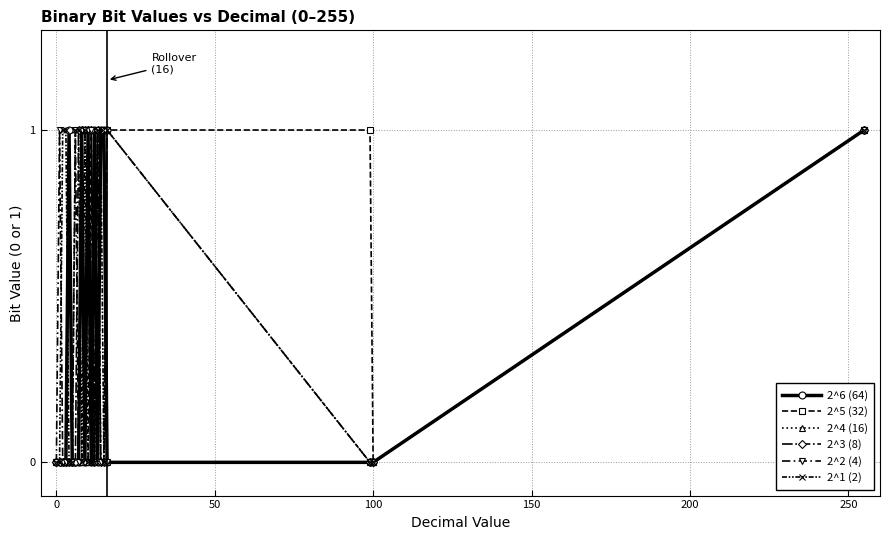

True or false: 2^3 (8) has more than 0 points higher than both neighbors.

True